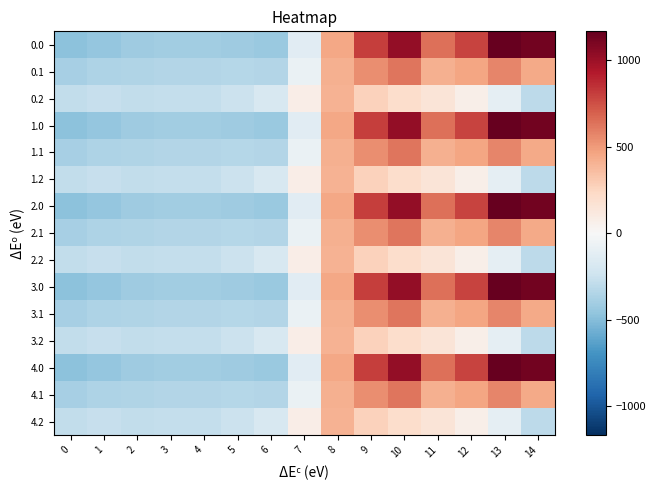

What is the difference between the highest and lowest values at 6?

247.9